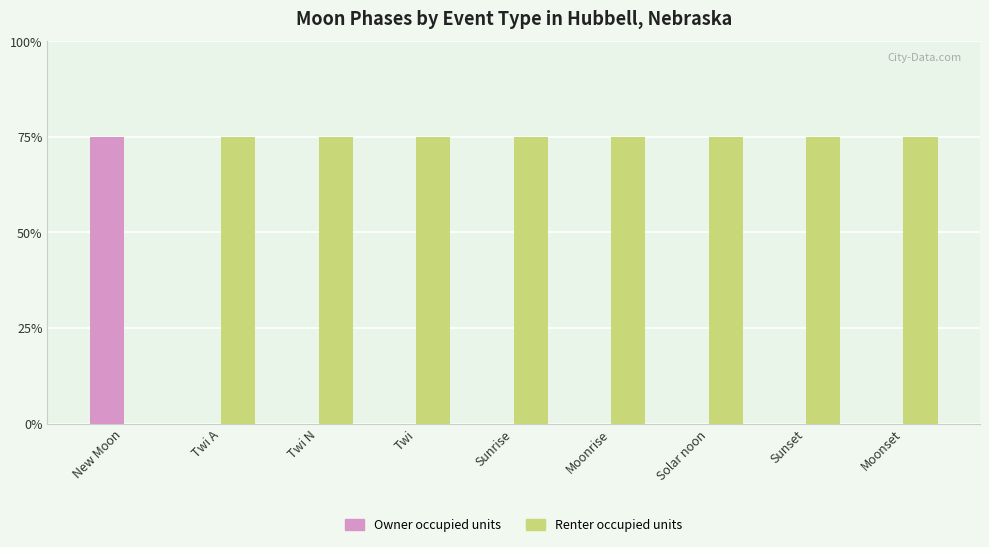

What are all the series names shown in the legend?

Owner occupied units, Renter occupied units